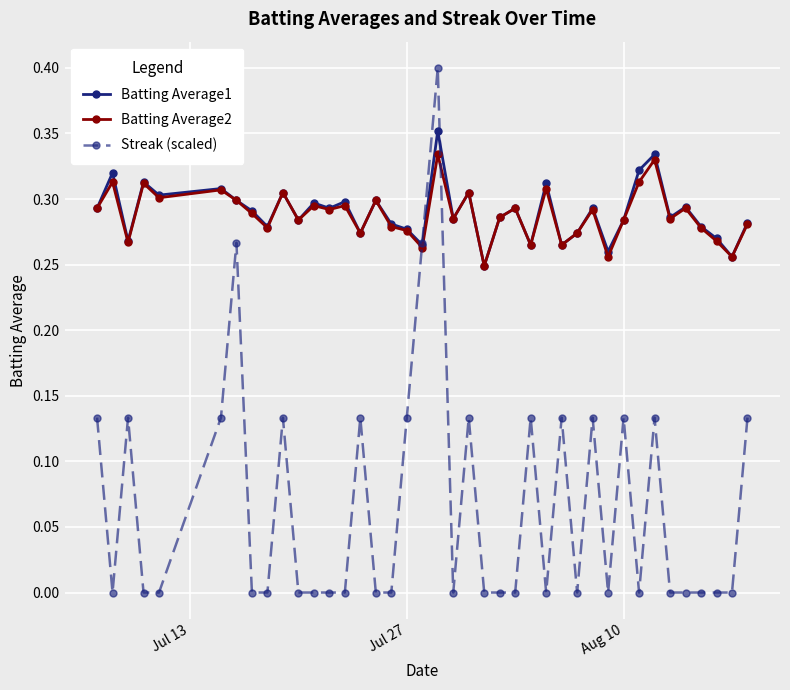

Which series has the widest spread of values?

Streak (scaled)